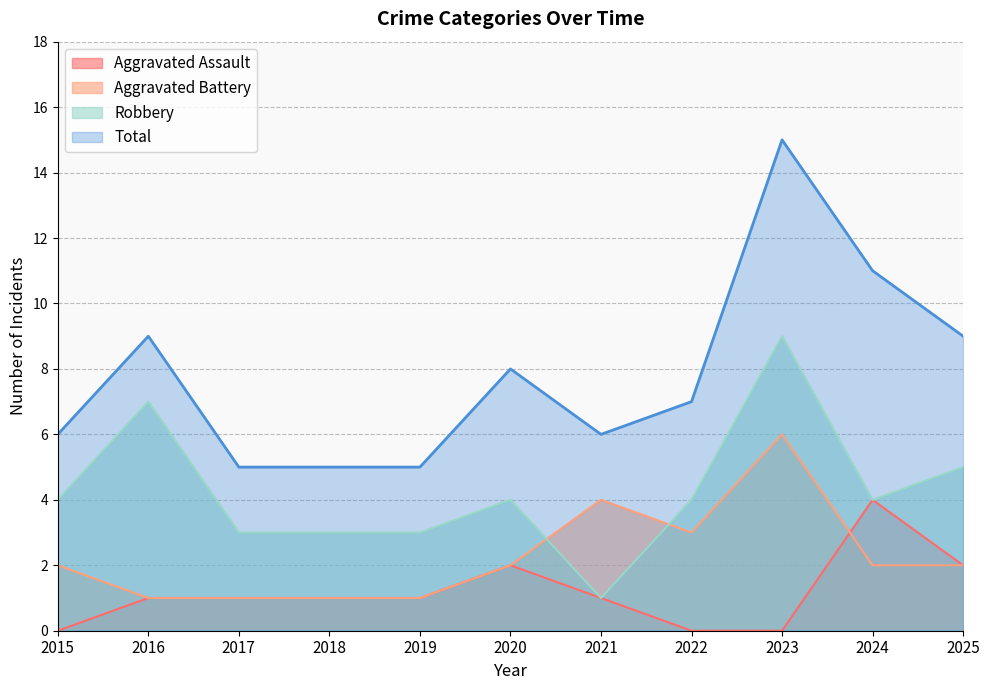

True or false: Total and Robbery cross at least once.

False